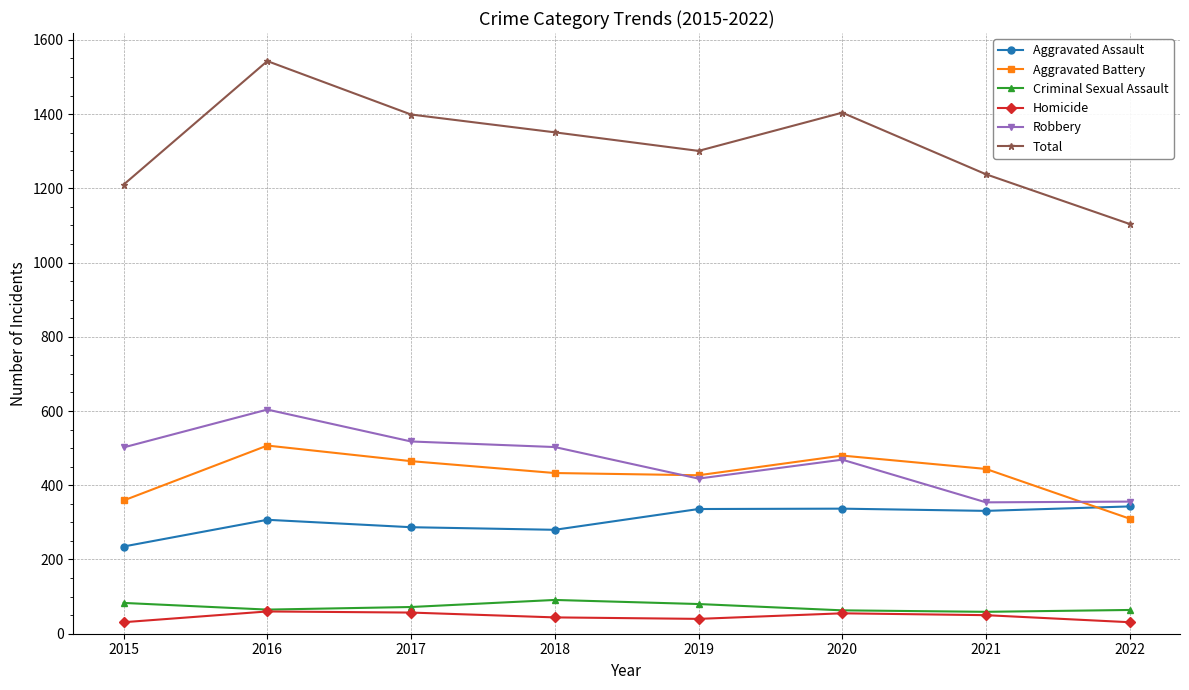

True or false: Total has more than 0 interior local peaks.

True